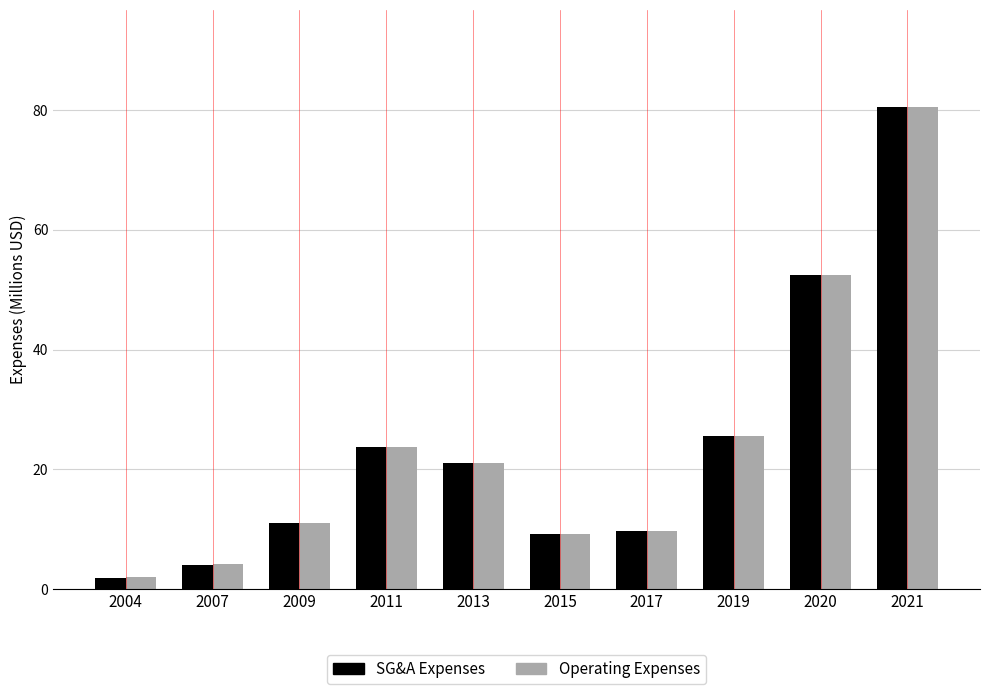

What is the greatest value displayed?

80.6